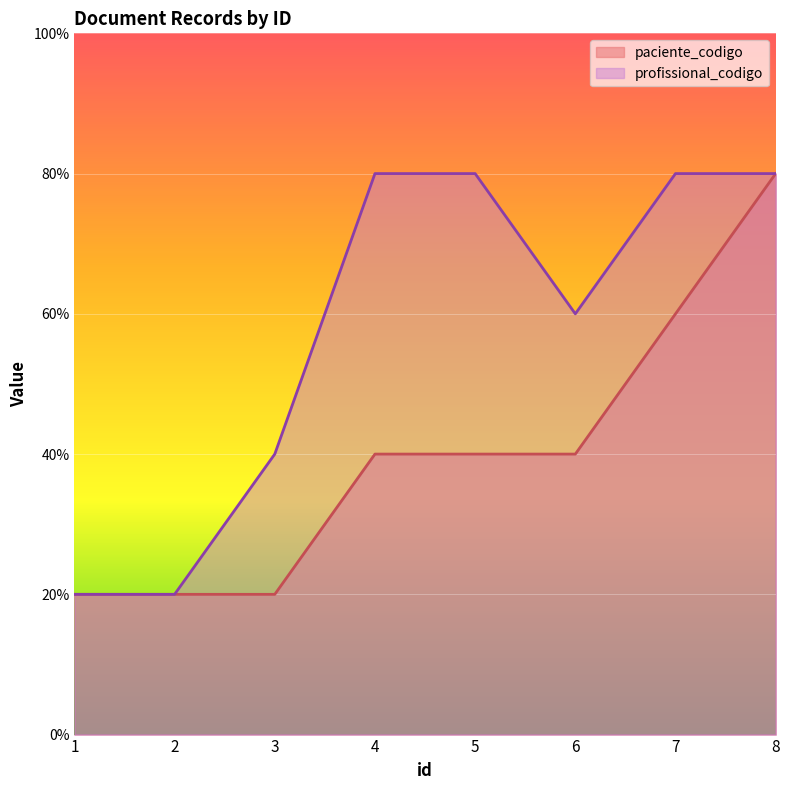

What are all the series names shown in the legend?

paciente_codigo, profissional_codigo